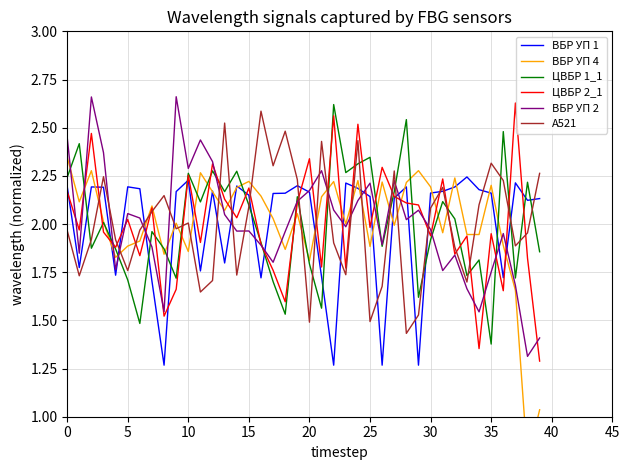

True or false: ЦВБР 2_1 has a value of 1.1 at 5.

False